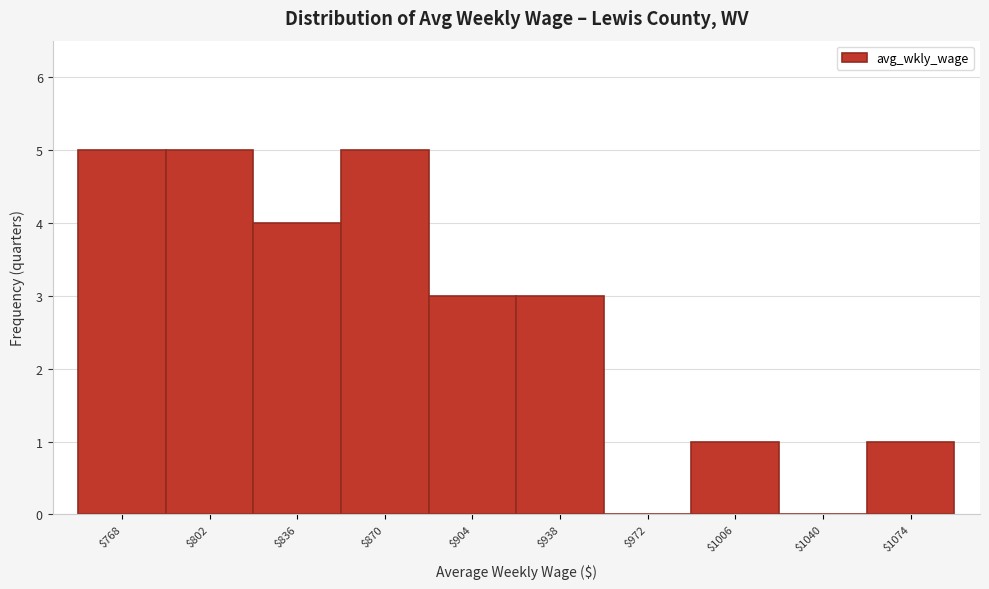

The chart shows a value of 2 at $802. True or false?

False